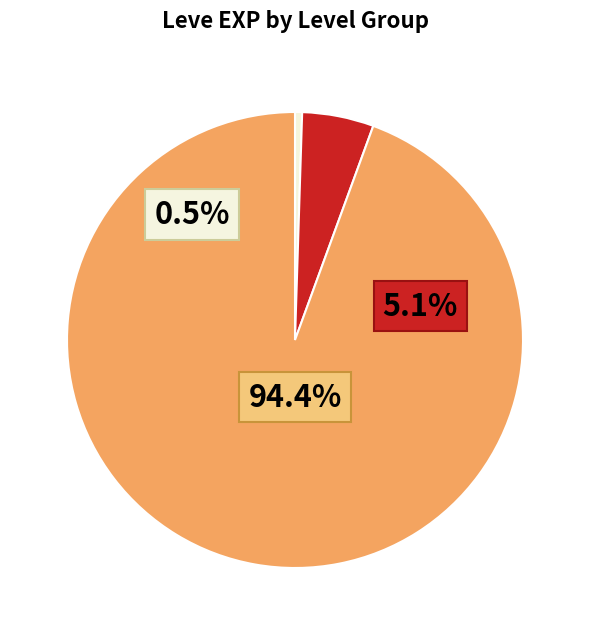

How many slices are in this pie chart?

3